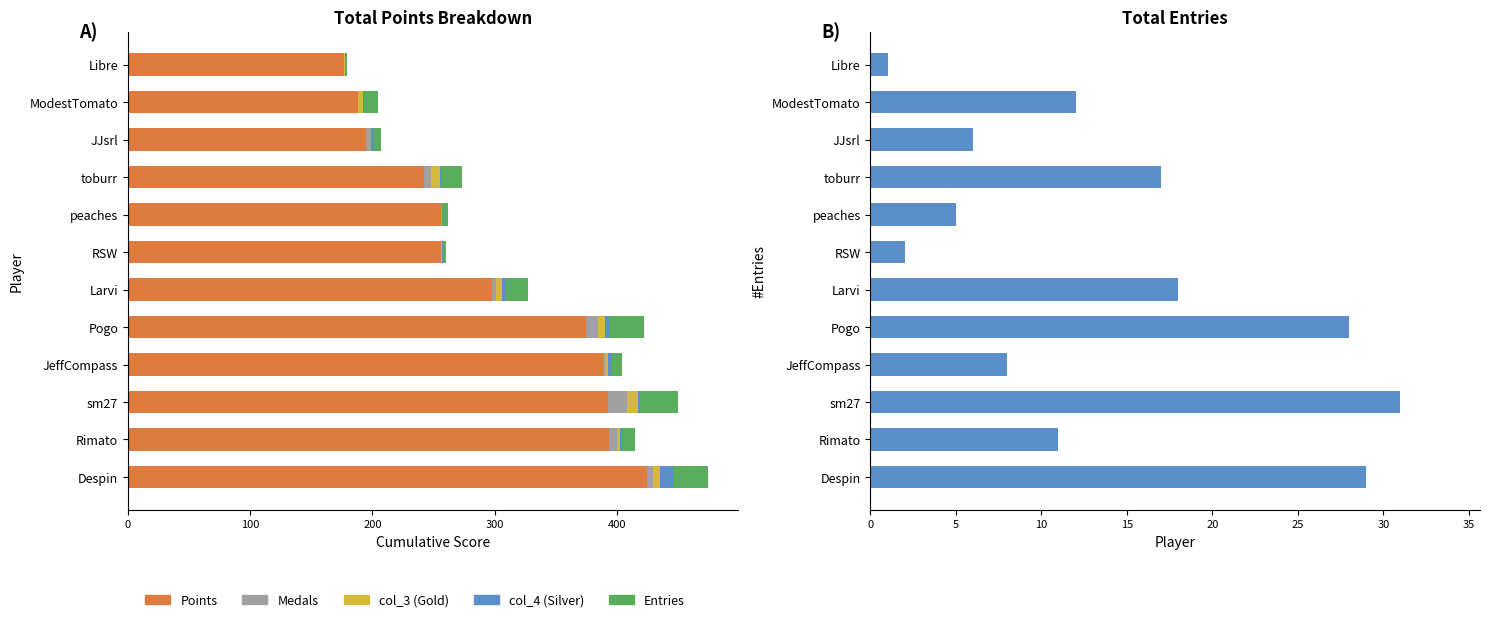

How many values in the Medals series exceed 4?

5